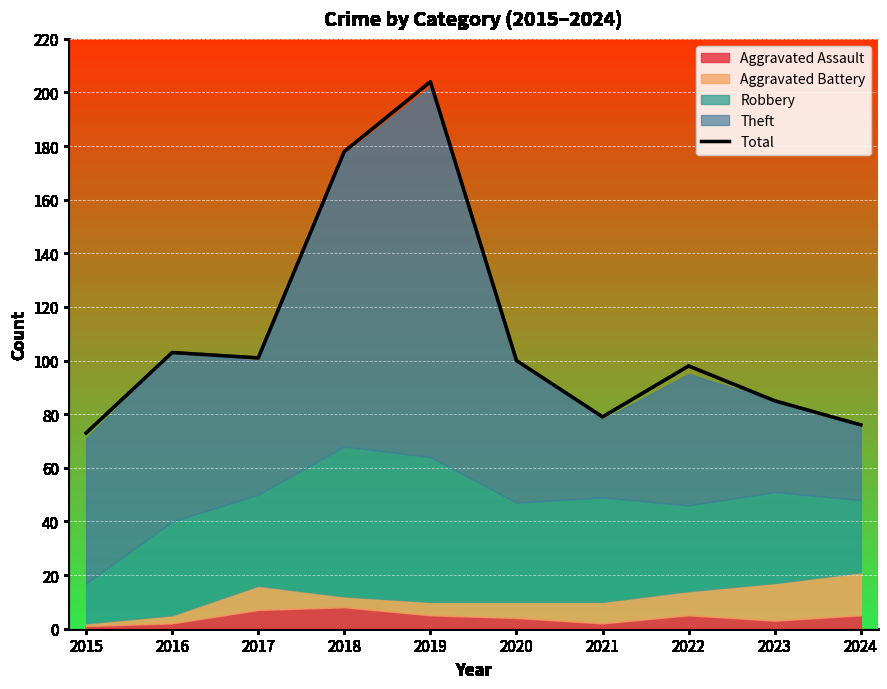

What is the difference between the values at 2018 and 2016?

75